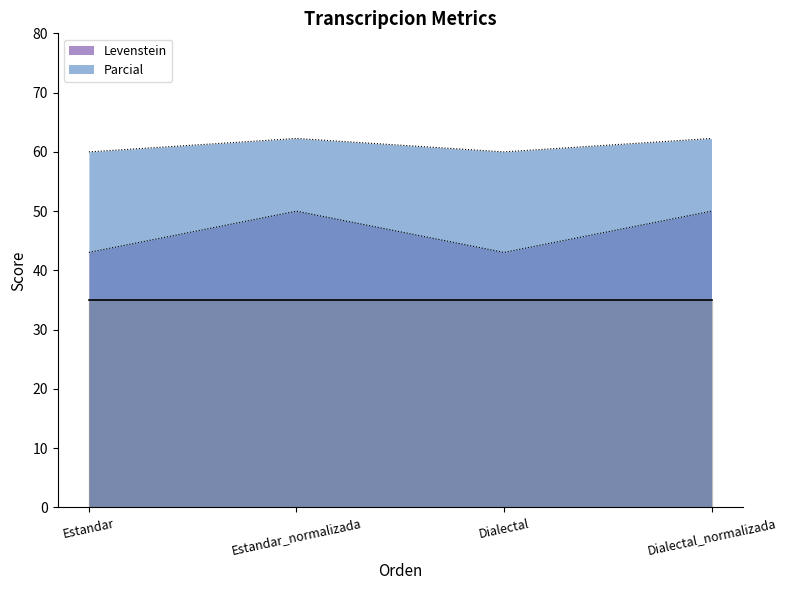

How many lines are shown in the chart?

2